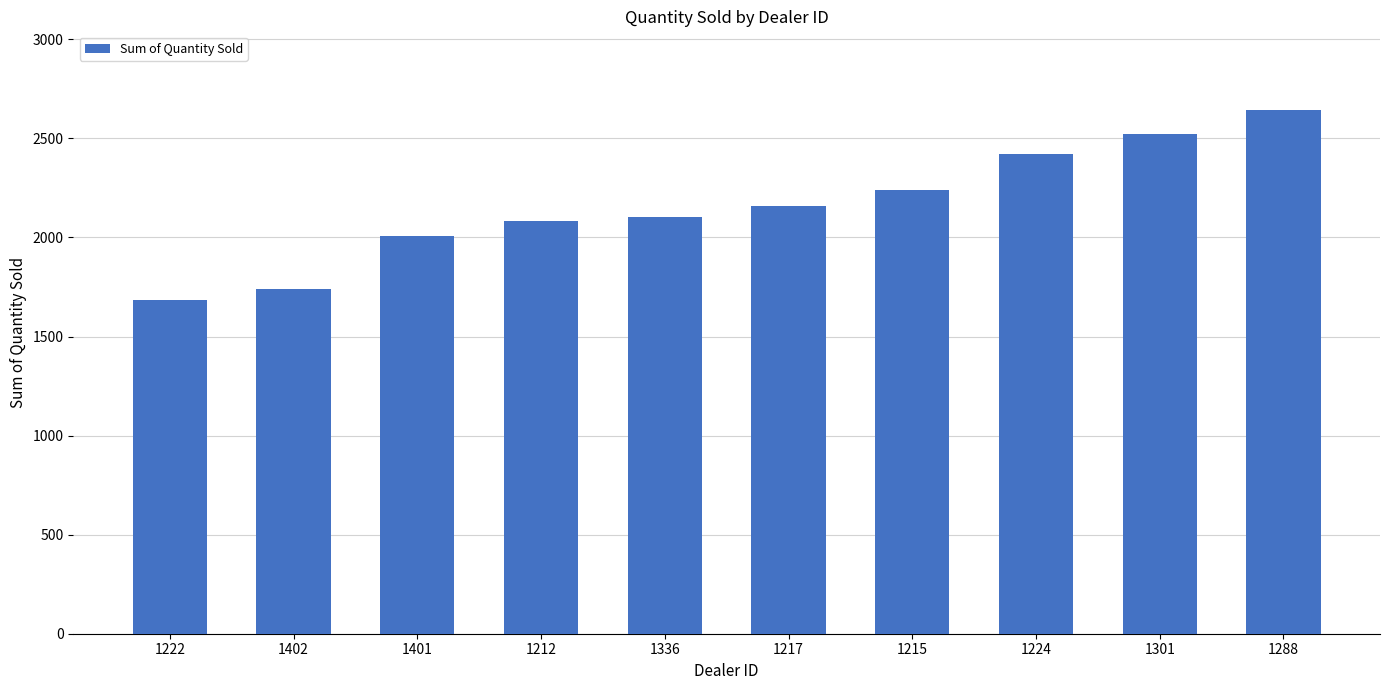

How many distinct data groups are displayed?

1